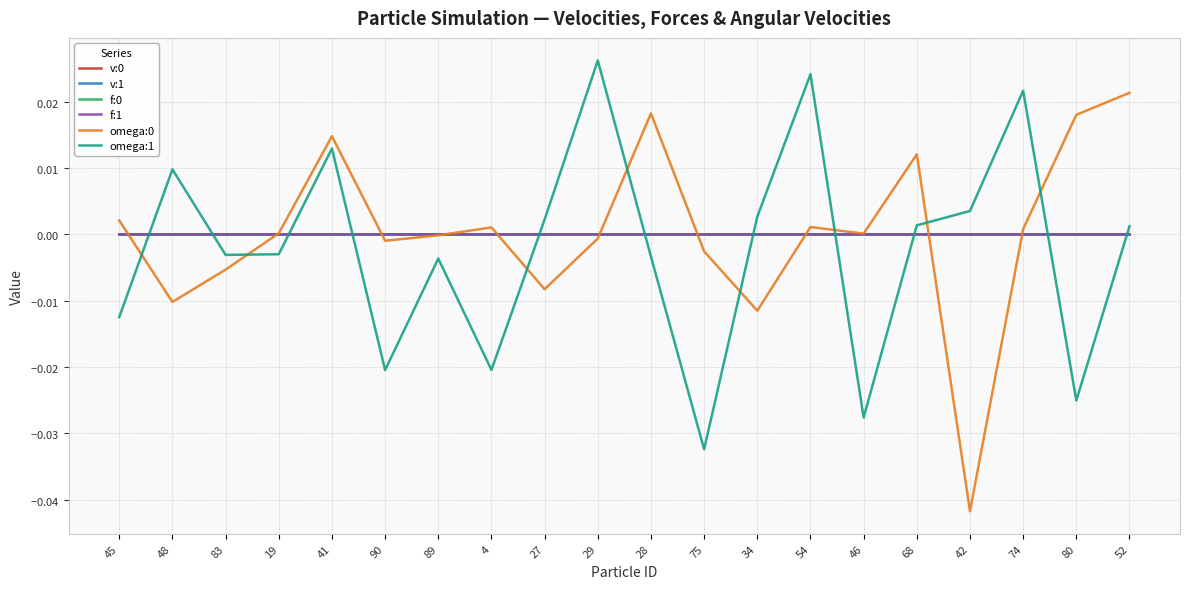

Between 28 and 34, which is larger?

34